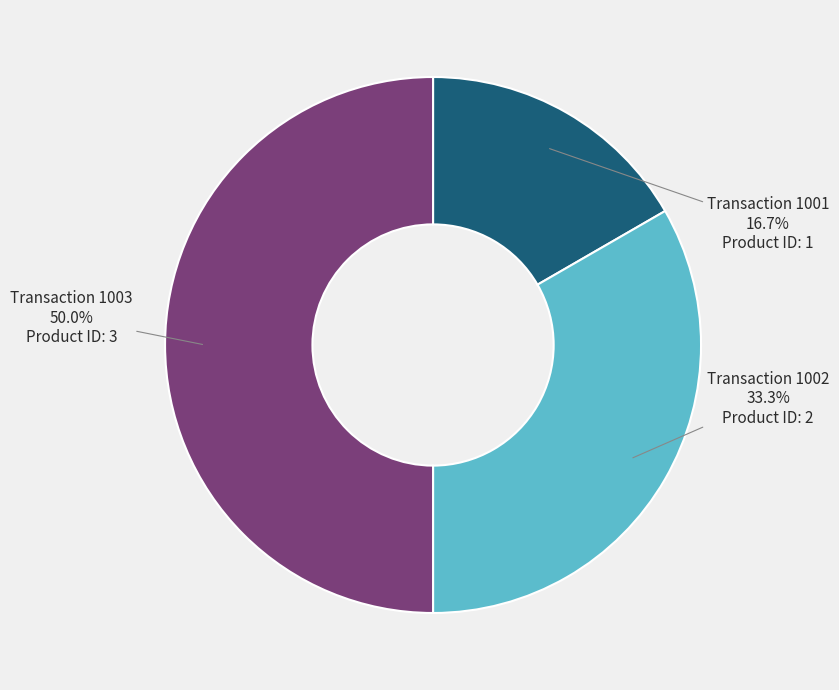

What percentage do Transaction 1003 and Transaction 1001 together represent?

66.7%